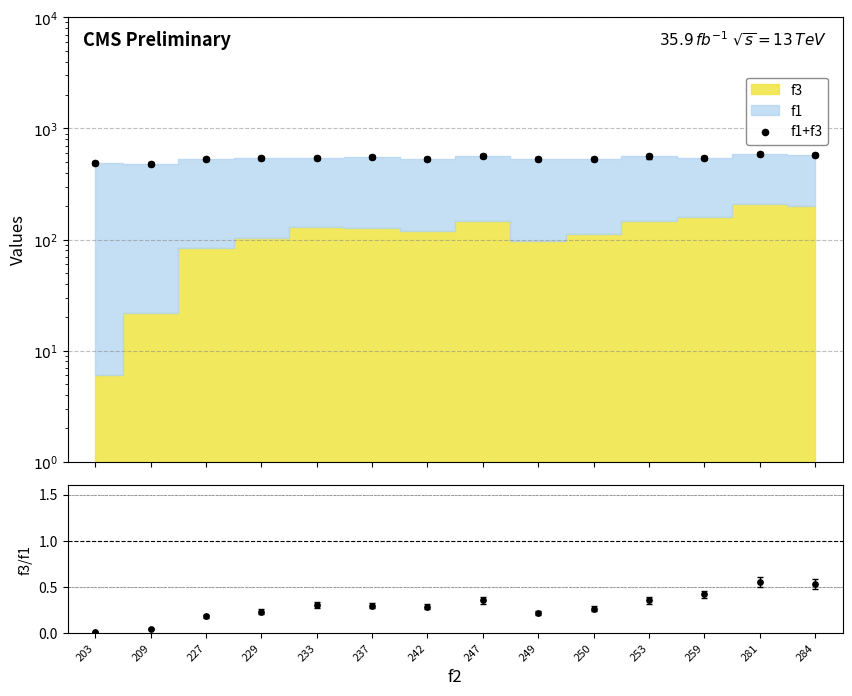

What is the total value across all series at 229?

547.0